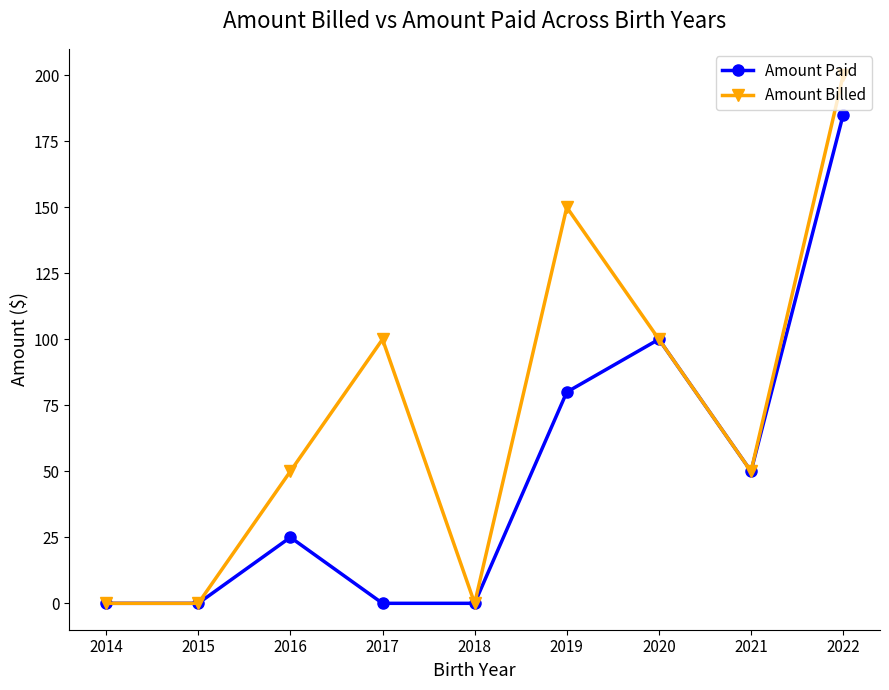

At which category is the sum across all series the highest?

2022